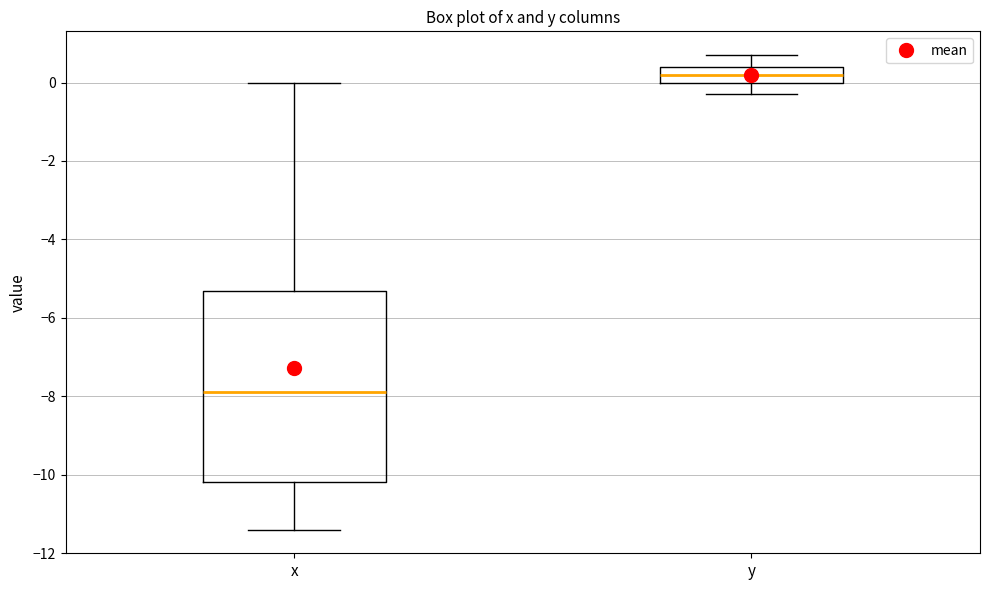

Reading left to right, transcribe this box plot: for each box, give where its median line is, the range the box spans, and where its two whiskers end, as read against the y-axis. The values are not printed on the chart, so give them approximately, as read against the axis.

x: median -7.8, box -10.2 to -5.4, whiskers -11.4 to 0.0
y: median 0.2, box 0.0 to 0.4, whiskers -0.2 to 0.8